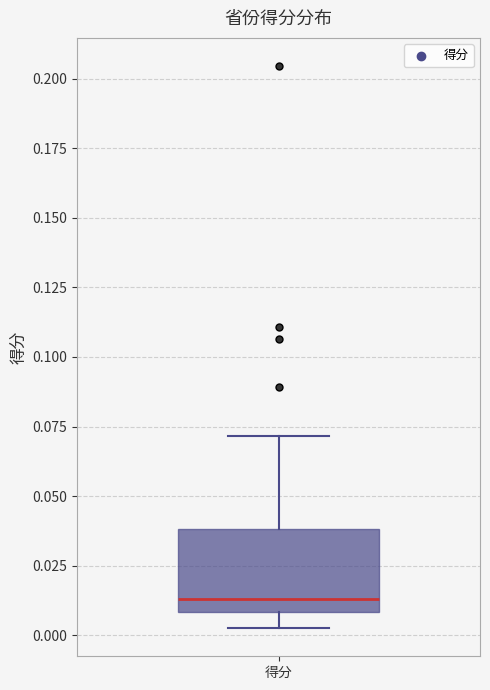

Where is the lower edge of the box for 得分 on the y-axis? The values are not printed on the chart, so give them approximately, as read against the axis.

0.010